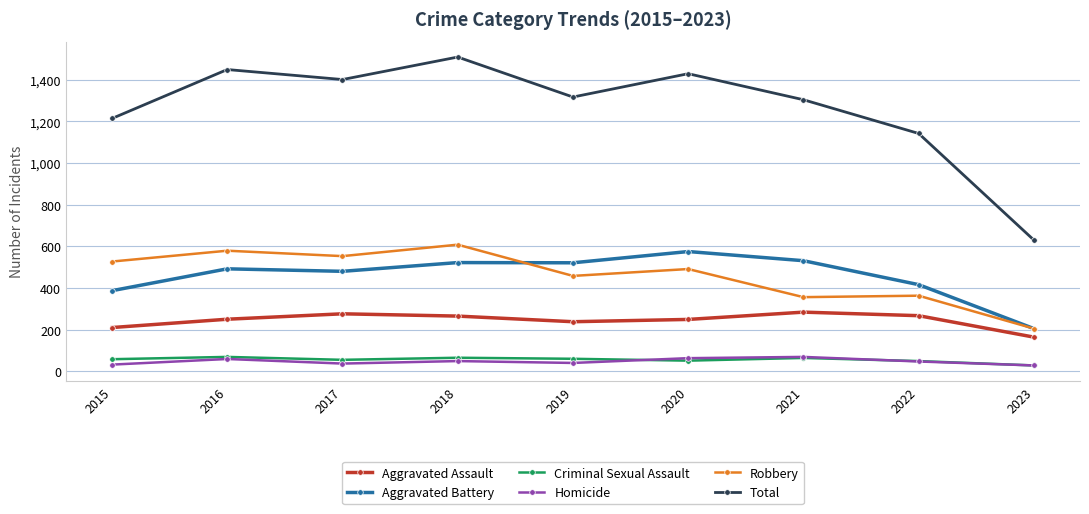

What is the sum of the Aggravated Assault values at 2016 and 2020?

499